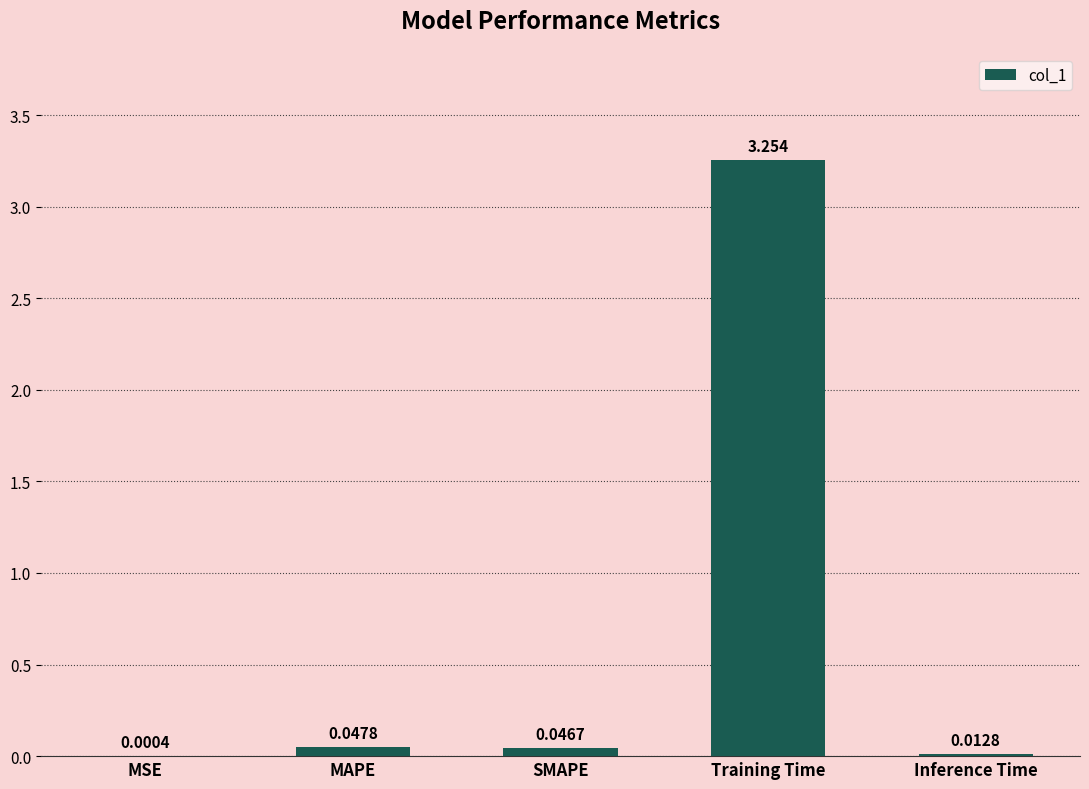

Between SMAPE and Inference Time, which is larger?

SMAPE